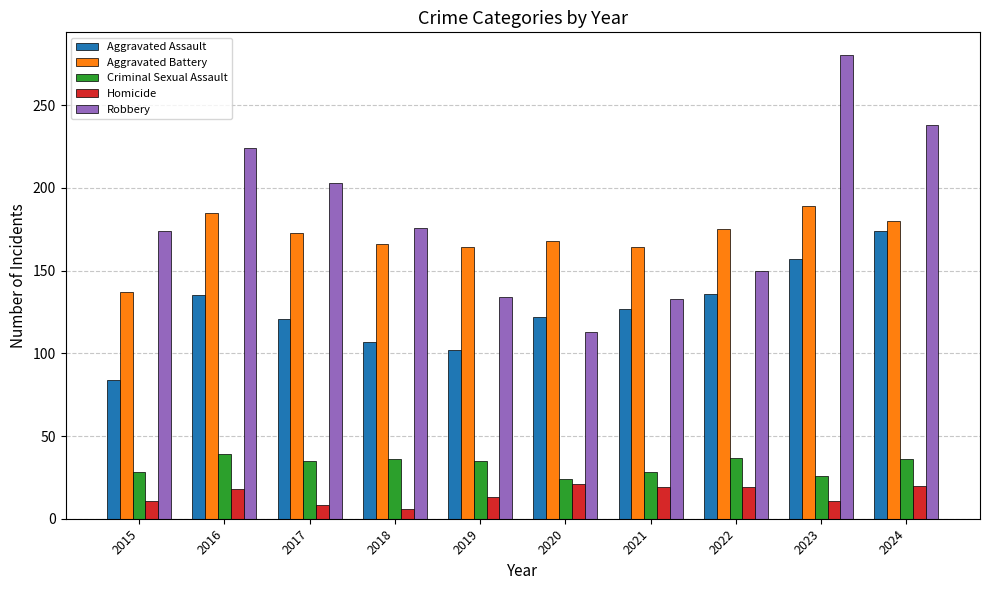

What value does the Aggravated Battery series have at 2023?

189